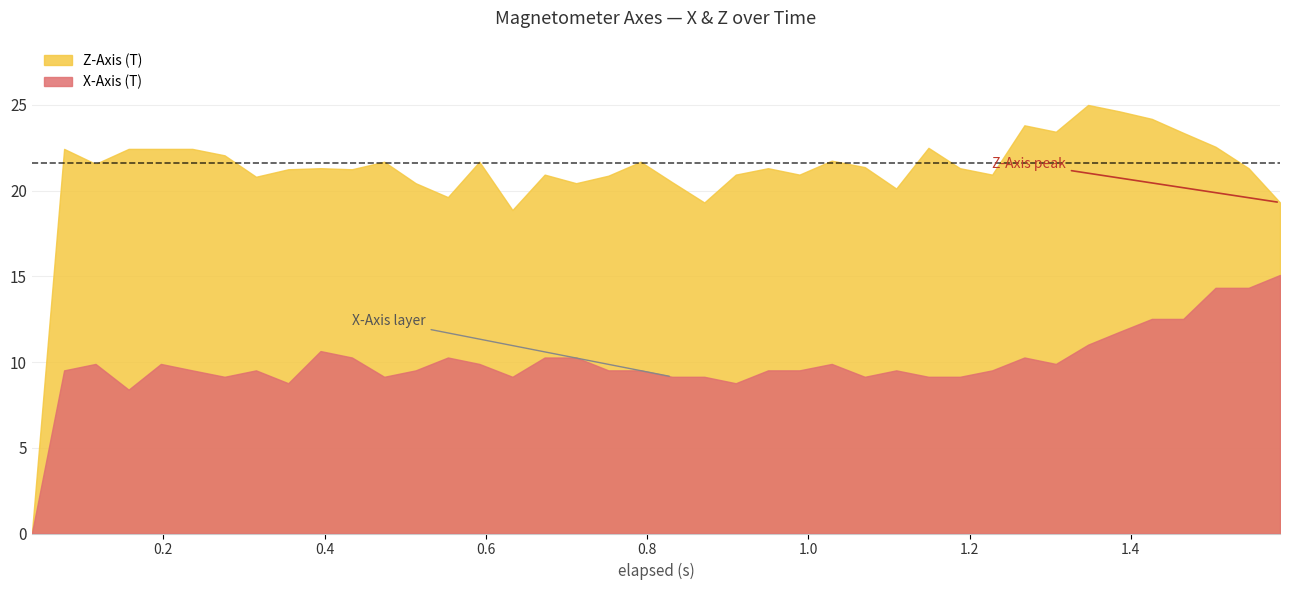

What is the maximum value for X-Axis (T)?

15.1